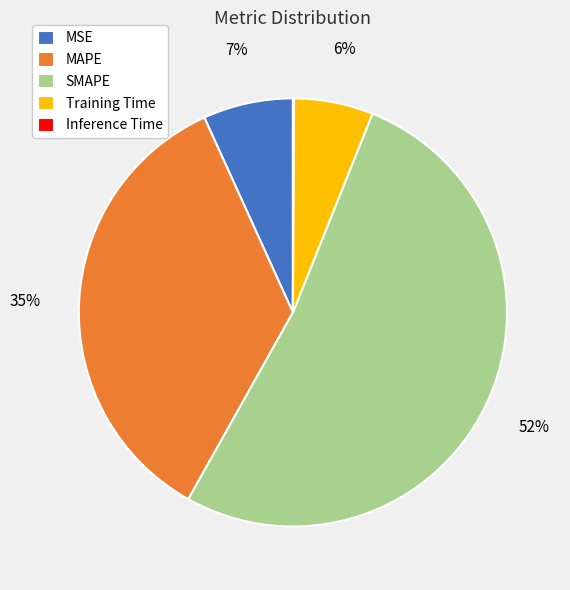

Is there any slice that represents more than half of the pie?

Yes